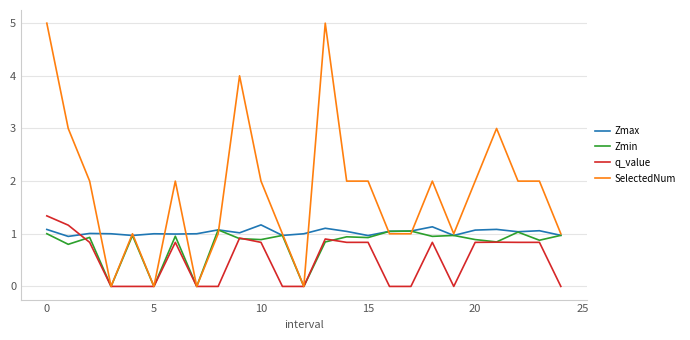

Rank the series by their maximum value, from highest to lowest.

SelectedNum, q_value, Zmax, Zmin